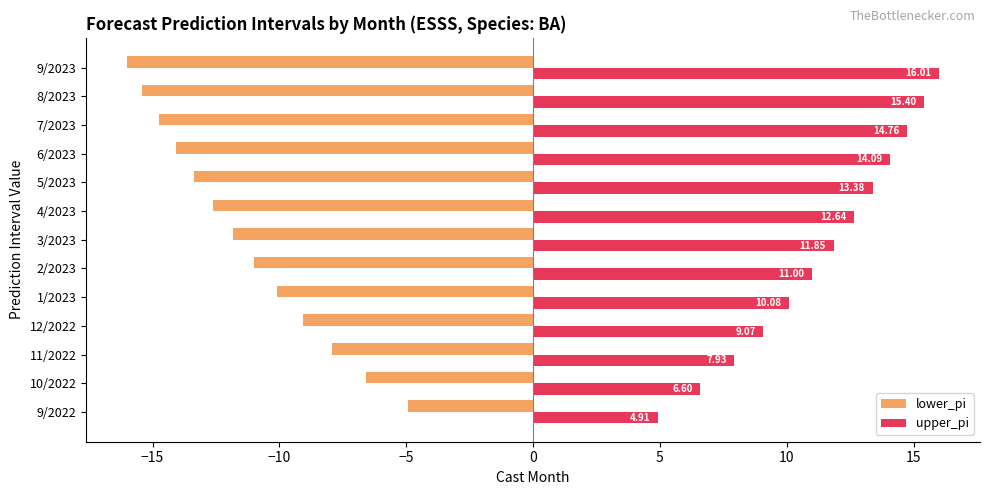

What is the minimum value for lower_pi?

-16.0